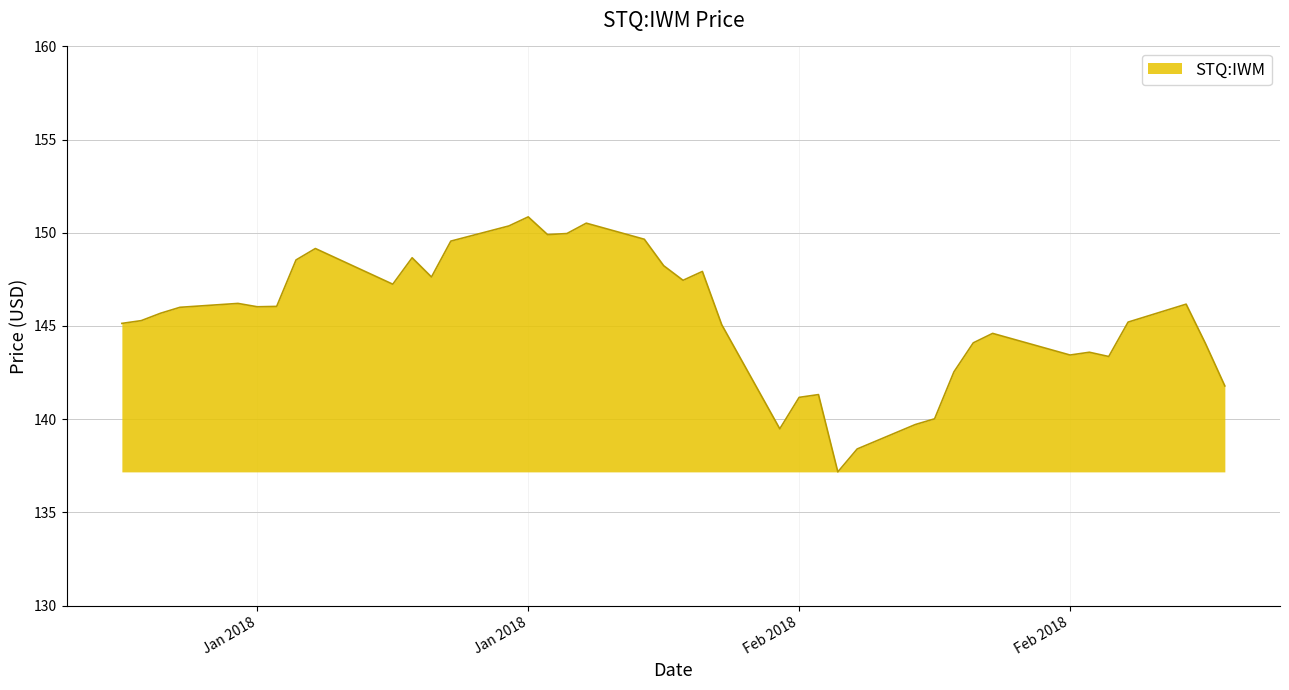

How many lines are shown in the chart?

1